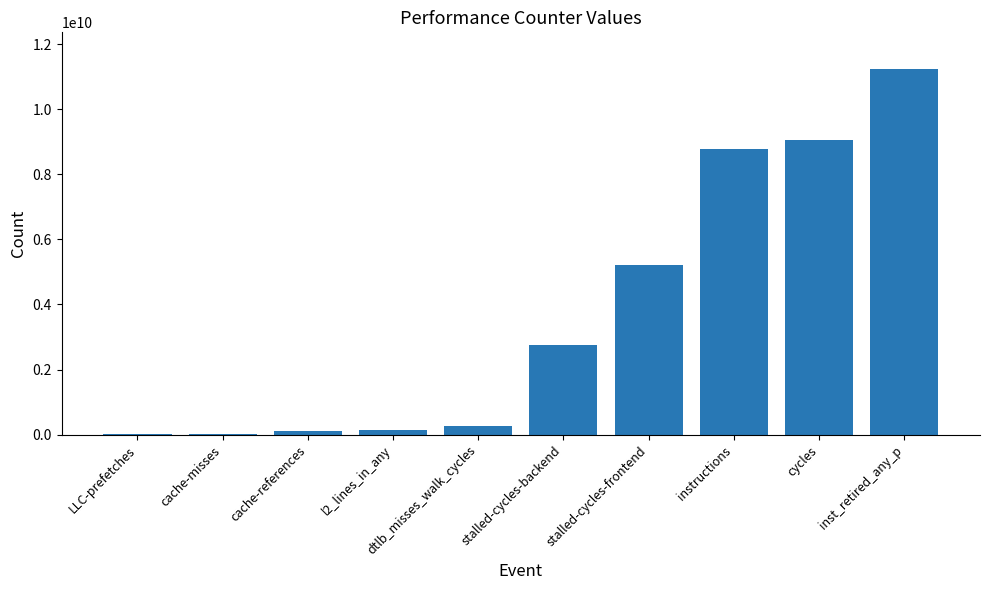

What is the ratio of the value at l2_lines_in_any to the value at cache-references?

1.1